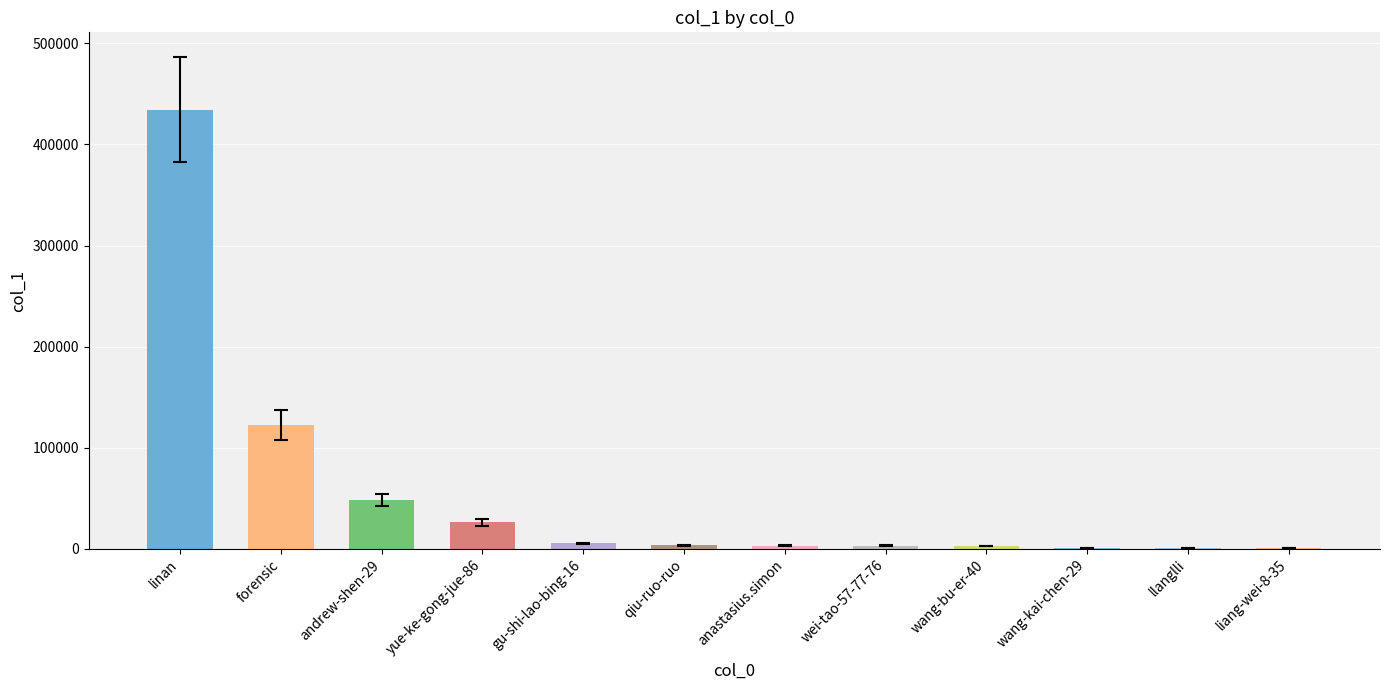

How many distinct data groups are displayed?

1